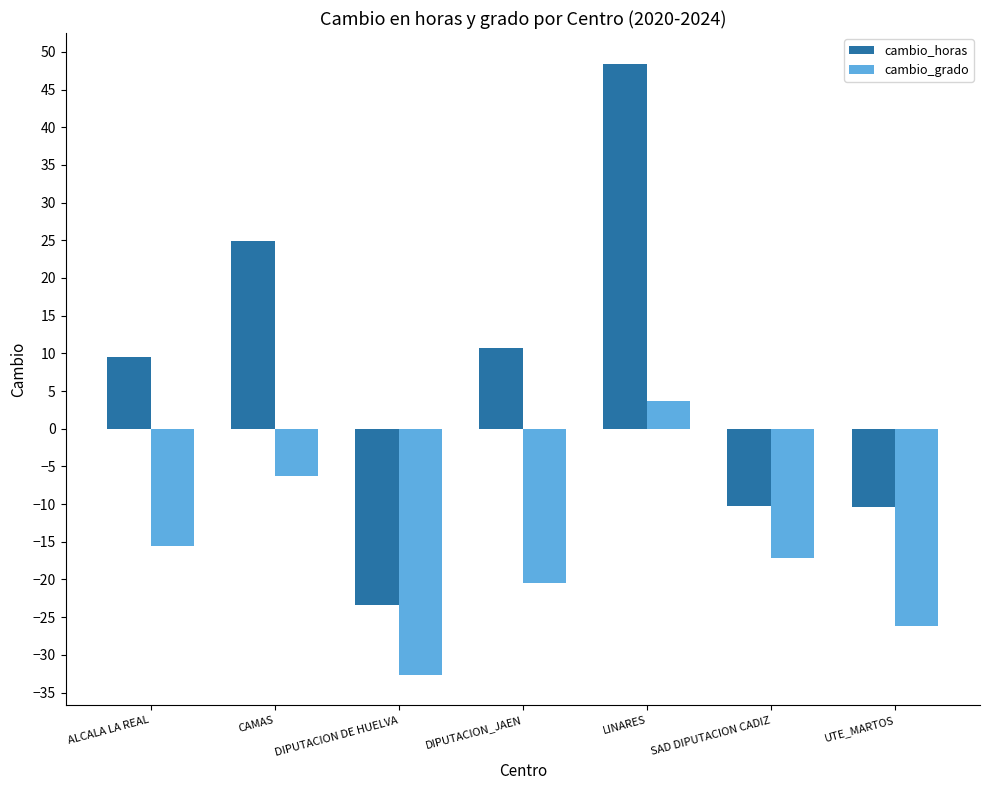

Is it true that cambio_grado equals -4.4 at SAD DIPUTACION CADIZ?

False